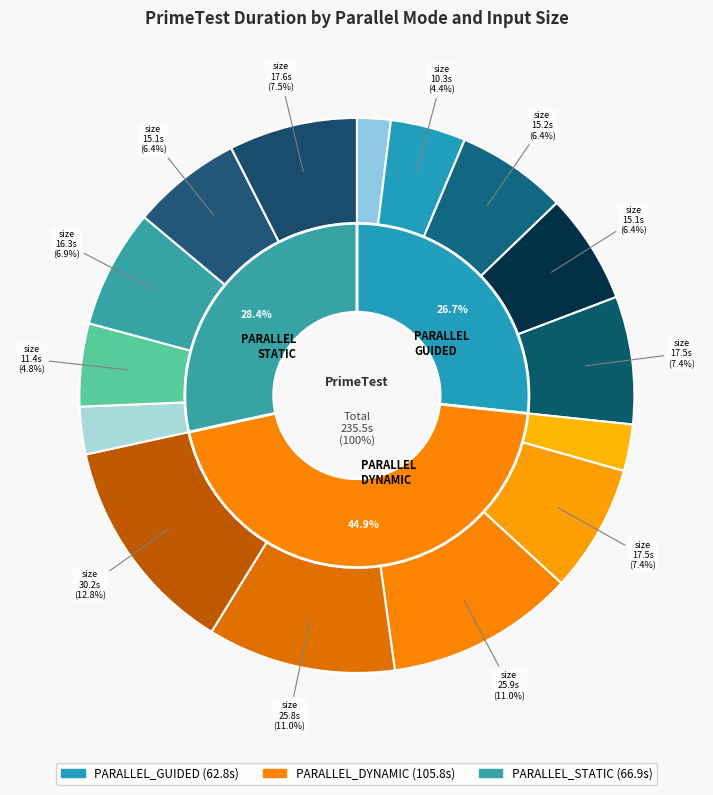

Between size:1000_ and size:100000_, which is larger?

size:100000_